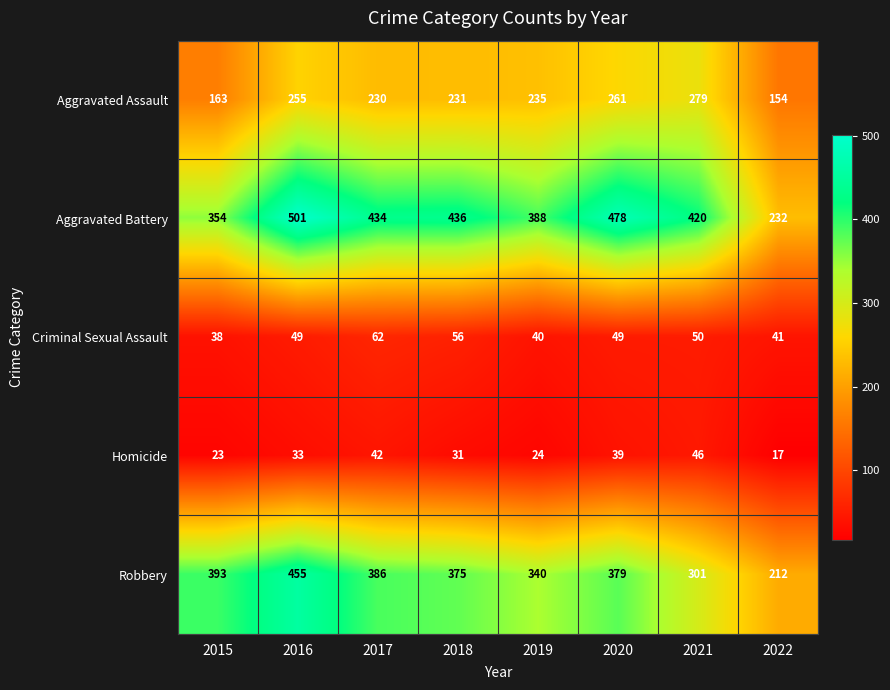

Where is Robbery nearest to the value 333?

2019